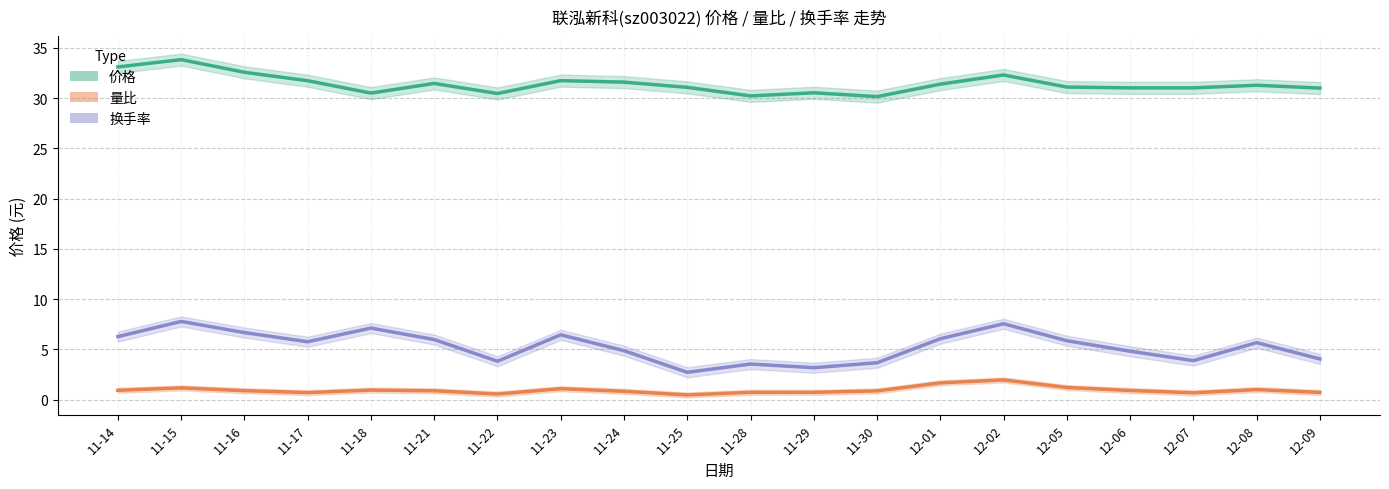

Reading left to right, transcribe all the data shown in this chart.

价格: 33.1	33.8	32.6	31.7	30.5	31.5	30.5	31.7	31.6	31.1	30.2	30.5	30.1	31.4	32.3	31.1	31.0	31.0	31.3	31.0
量比: 0.9	1.2	0.9	0.7	1.0	0.9	0.6	1.1	0.8	0.5	0.7	0.7	0.9	1.7	2.0	1.2	0.9	0.7	1.0	0.7
换手率: 6.3	7.8	6.7	5.8	7.1	6.0	3.8	6.5	4.9	2.7	3.5	3.2	3.7	6.1	7.6	5.9	4.8	3.9	5.7	4.1